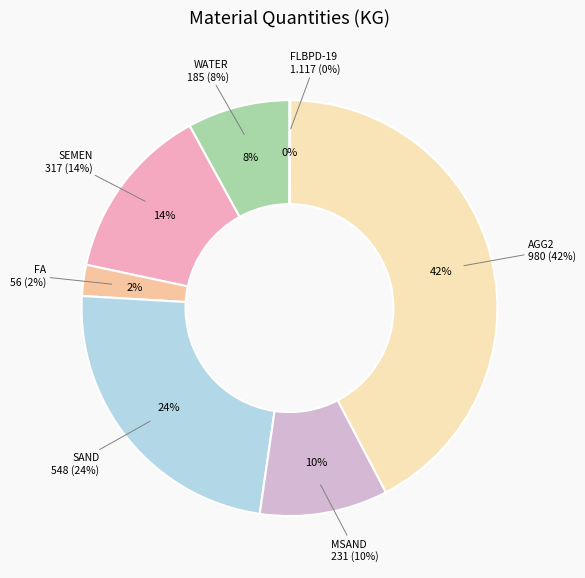

Rank the categories by value from lowest to highest.

FLBPD-19, FA, WATER, MSAND, SEMEN, SAND, AGG2